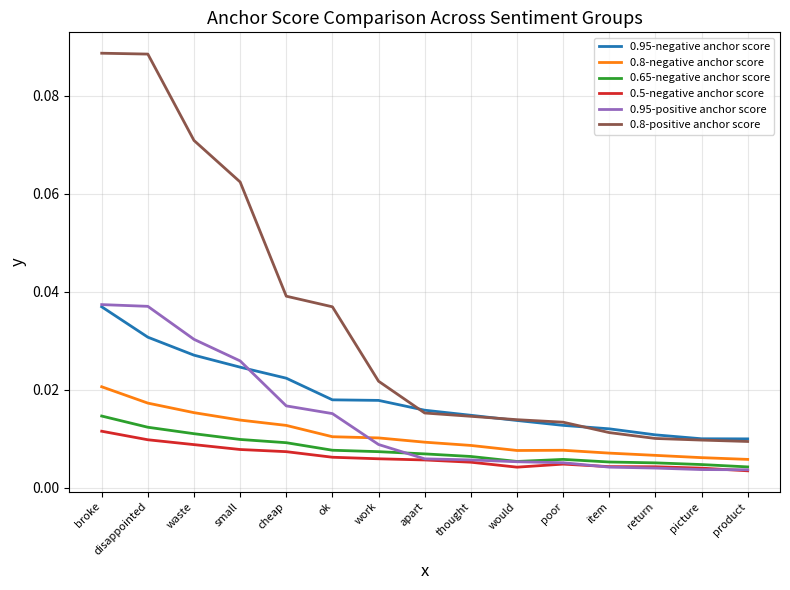

Does the chart have visible grid lines?

Yes